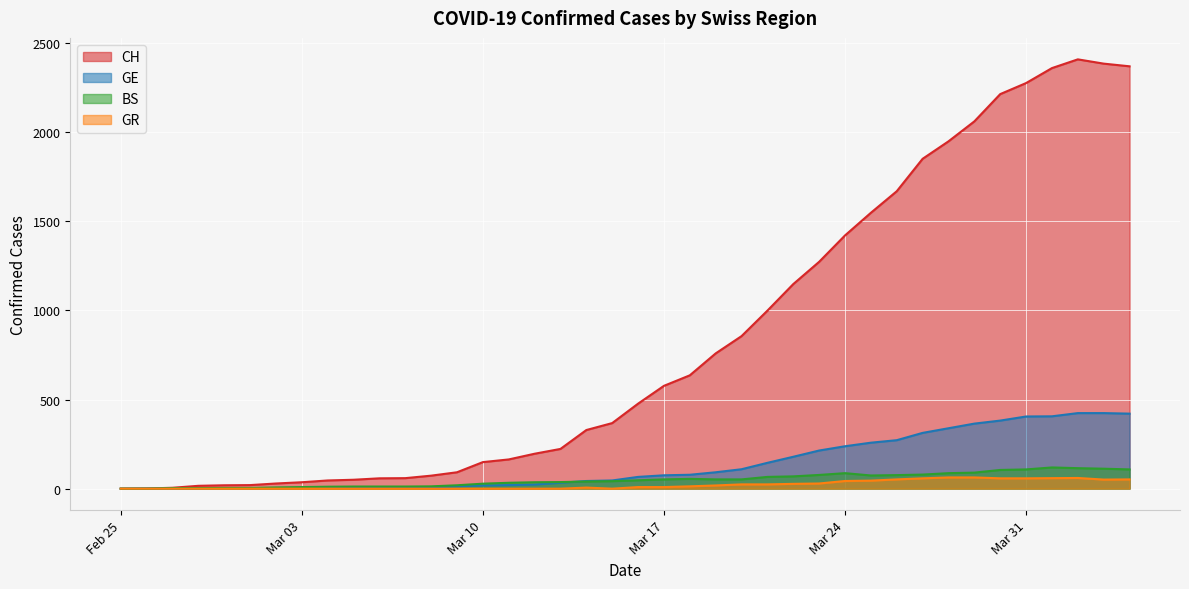

How many values in the GE series exceed 66?

19